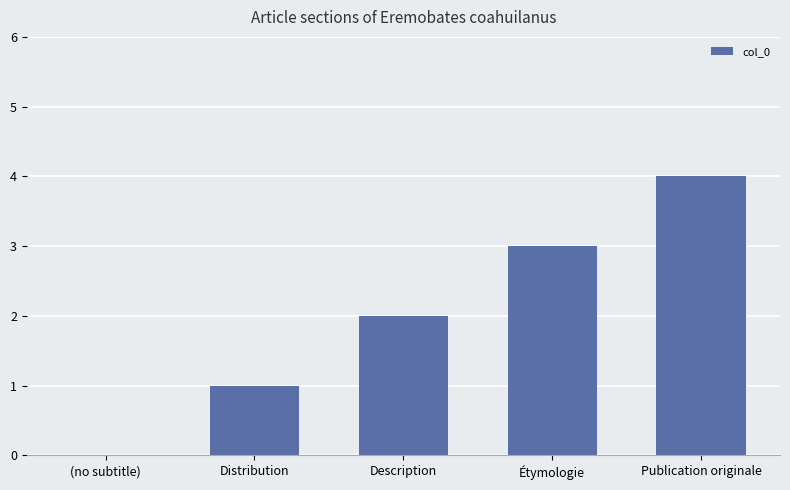

What is the sum of the values at Étymologie and Distribution?

4